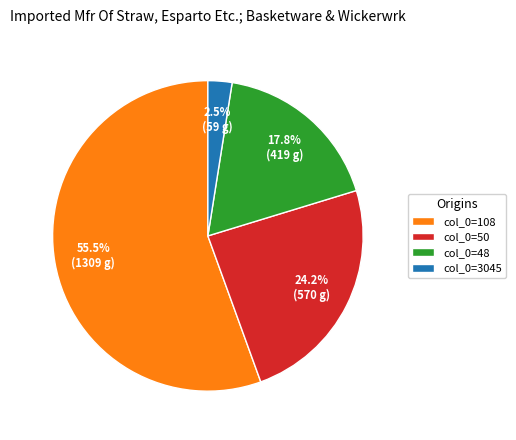

To the nearest percent, what is the average slice percentage?

25%